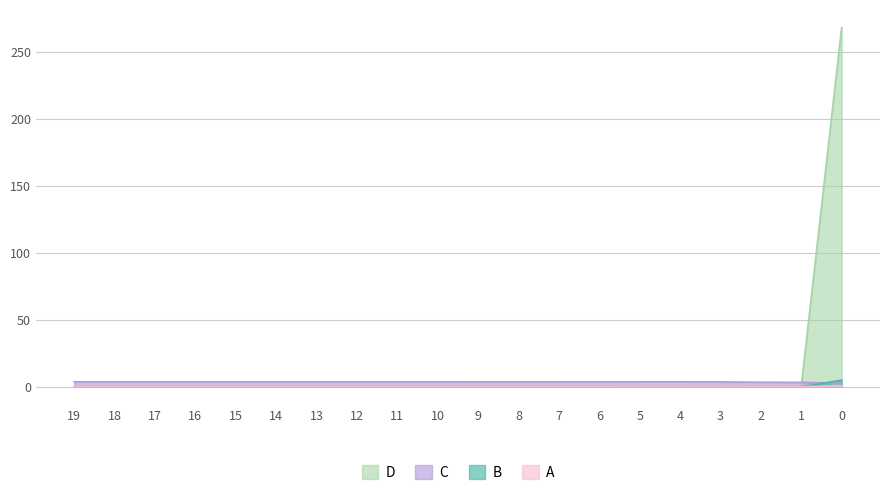

Between which two adjacent categories do LLD_1 and LLD_11 first intersect?

0 and 1